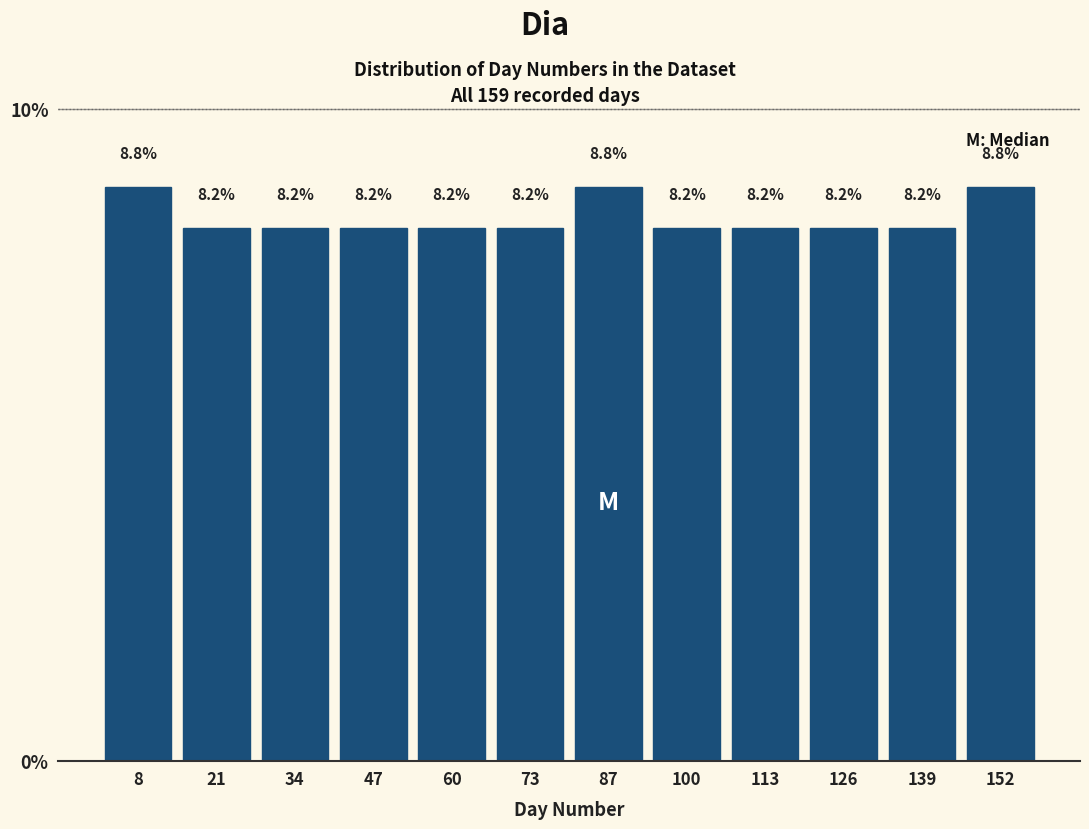

Reading left to right, transcribe this chart: for each bar, give the range it covers on the x-axis and its height. The bar edges are not printed on the chart, so give them approximately, as read against the axis.

2 to 14: 8.8
14 to 28: 8.2
28 to 40: 8.2
40 to 54: 8.2
54 to 66: 8.2
66 to 80: 8.2
80 to 94: 8.8
94 to 106: 8.2
106 to 120: 8.2
120 to 132: 8.2
132 to 146: 8.2
146 to 160: 8.8